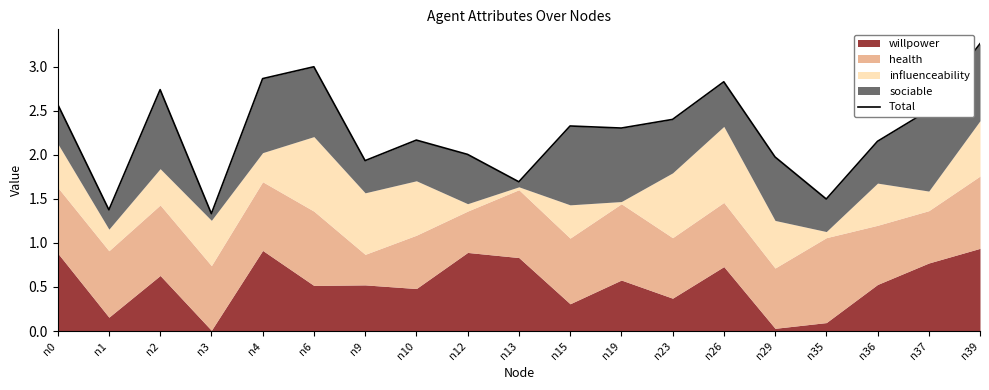

The value at n2 is 2.7. True or false?

True